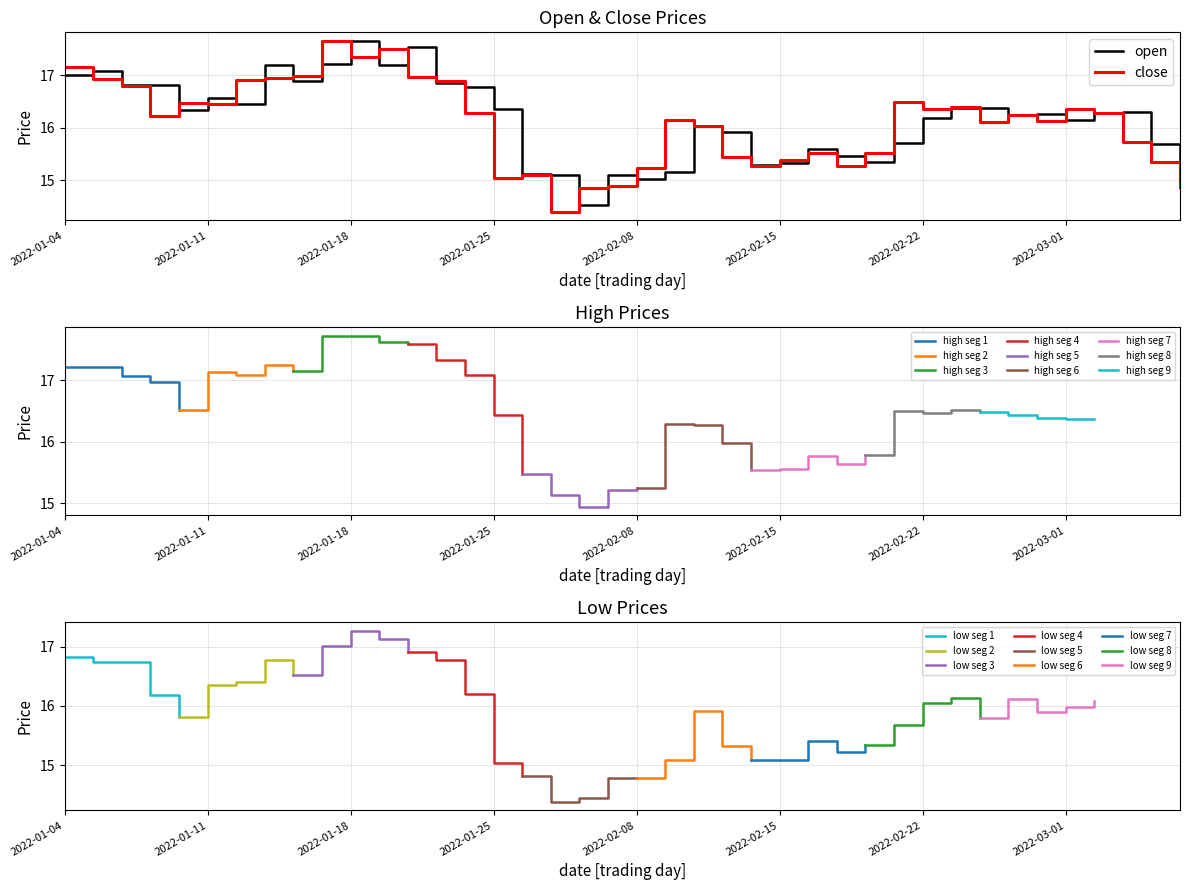

What is the highest value of the close series?

17.6